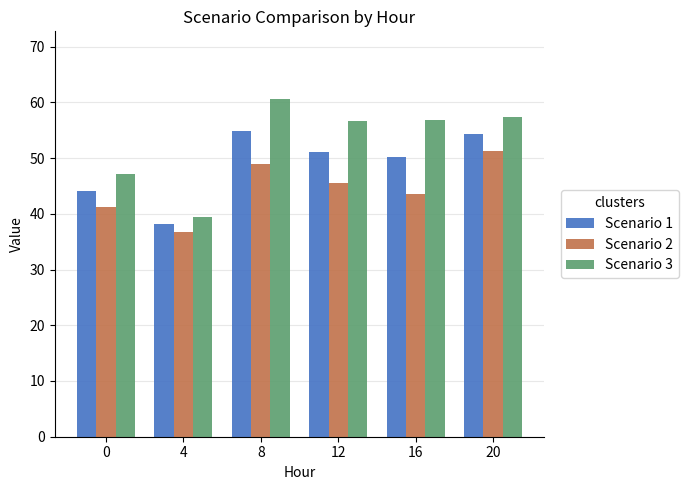

What is the approximate value of Scenario 2 at 16?

43.5